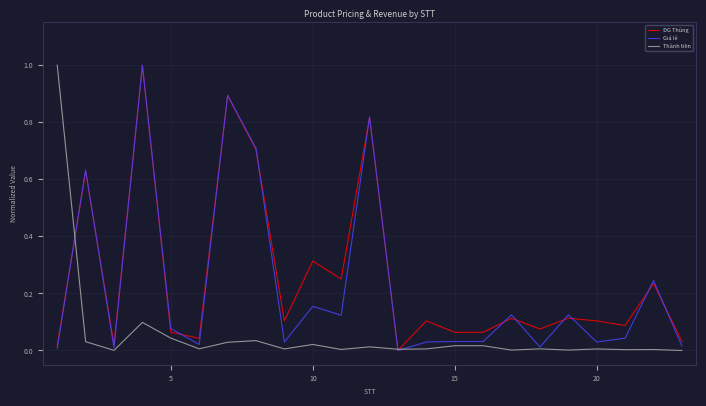

True or false: Giá lẻ and ĐG Thùng cross at least once.

True